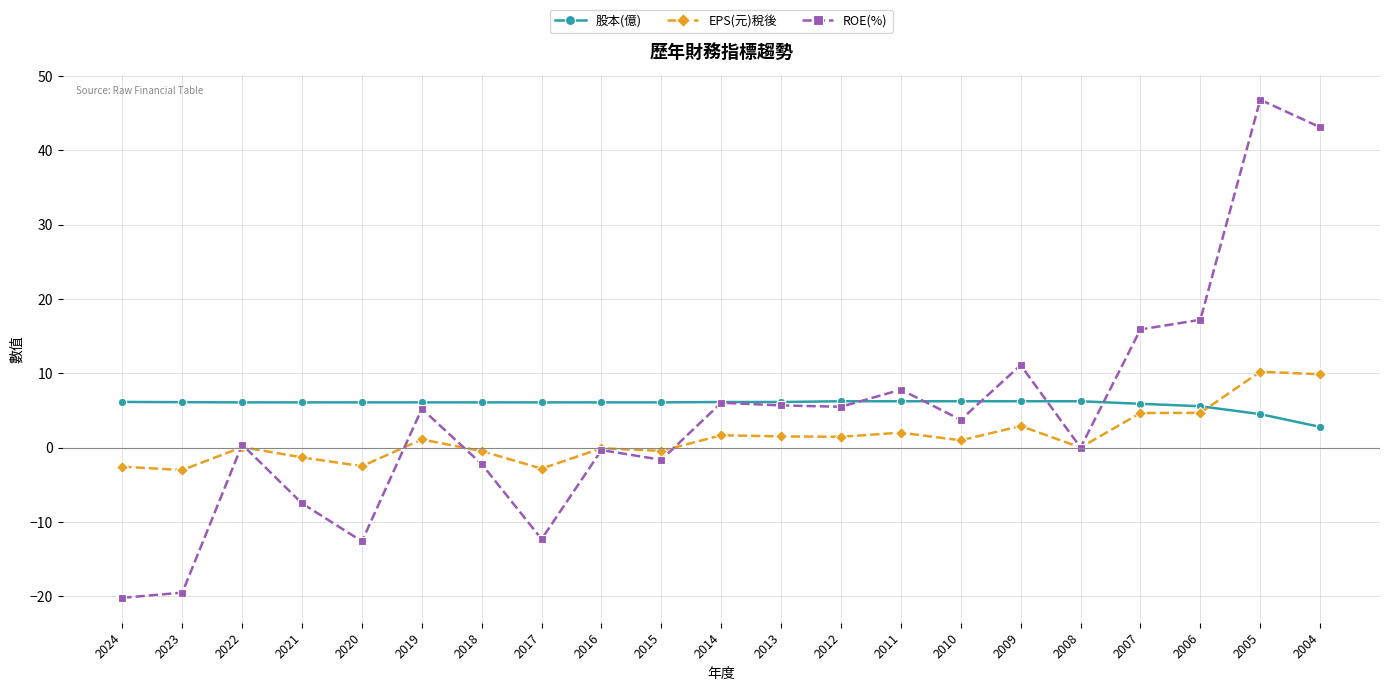

Where is EPS(元)稅後 nearest to the value 3?

2009